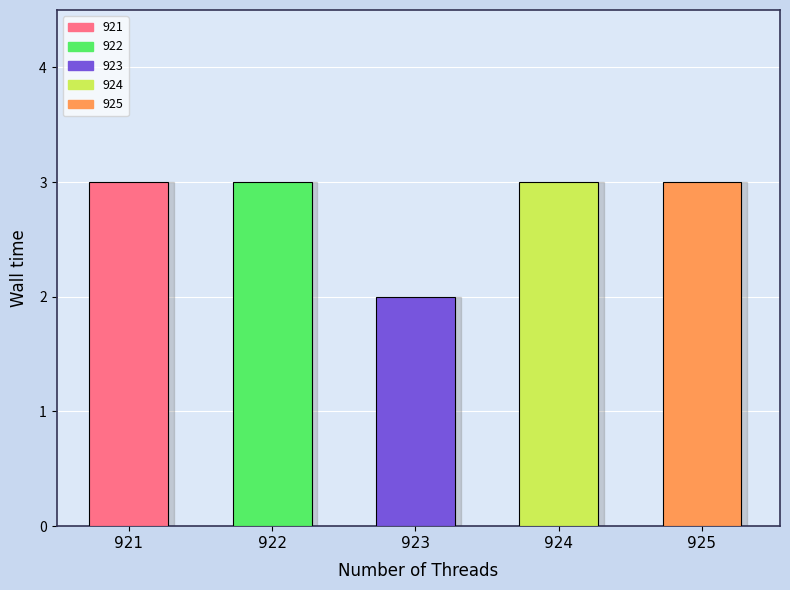

What is the maximum value shown in the chart?

3